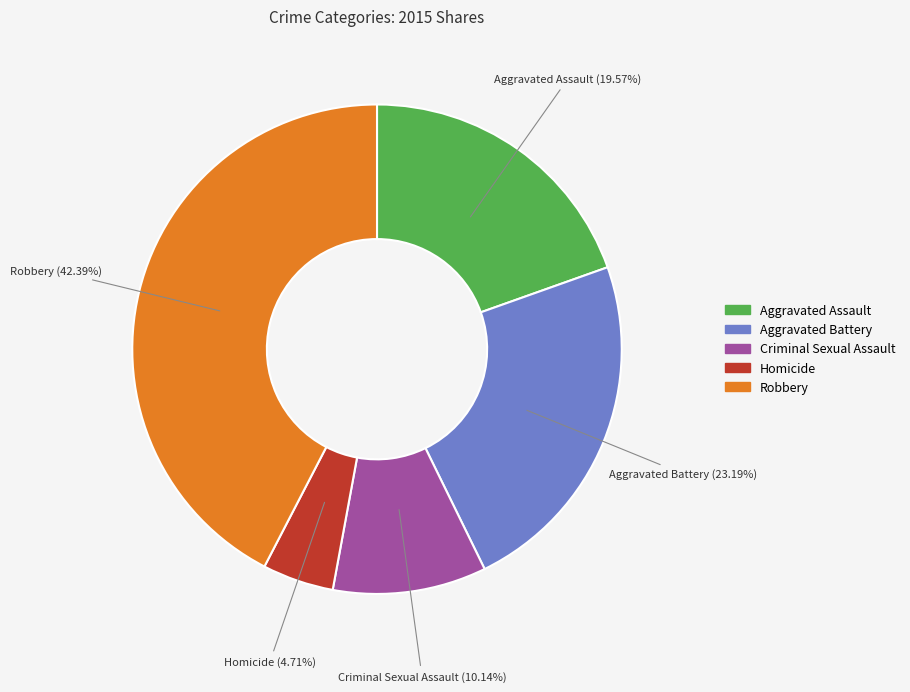

What is the largest slice in the pie chart?

Robbery